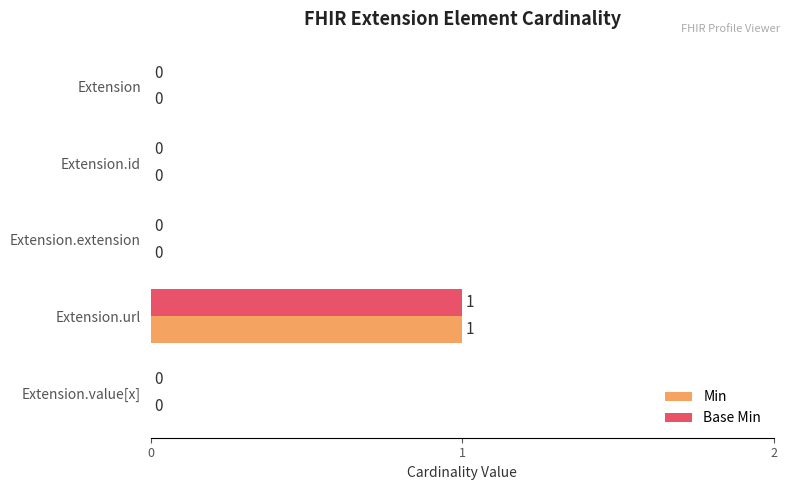

What is the sum of all Min values?

1